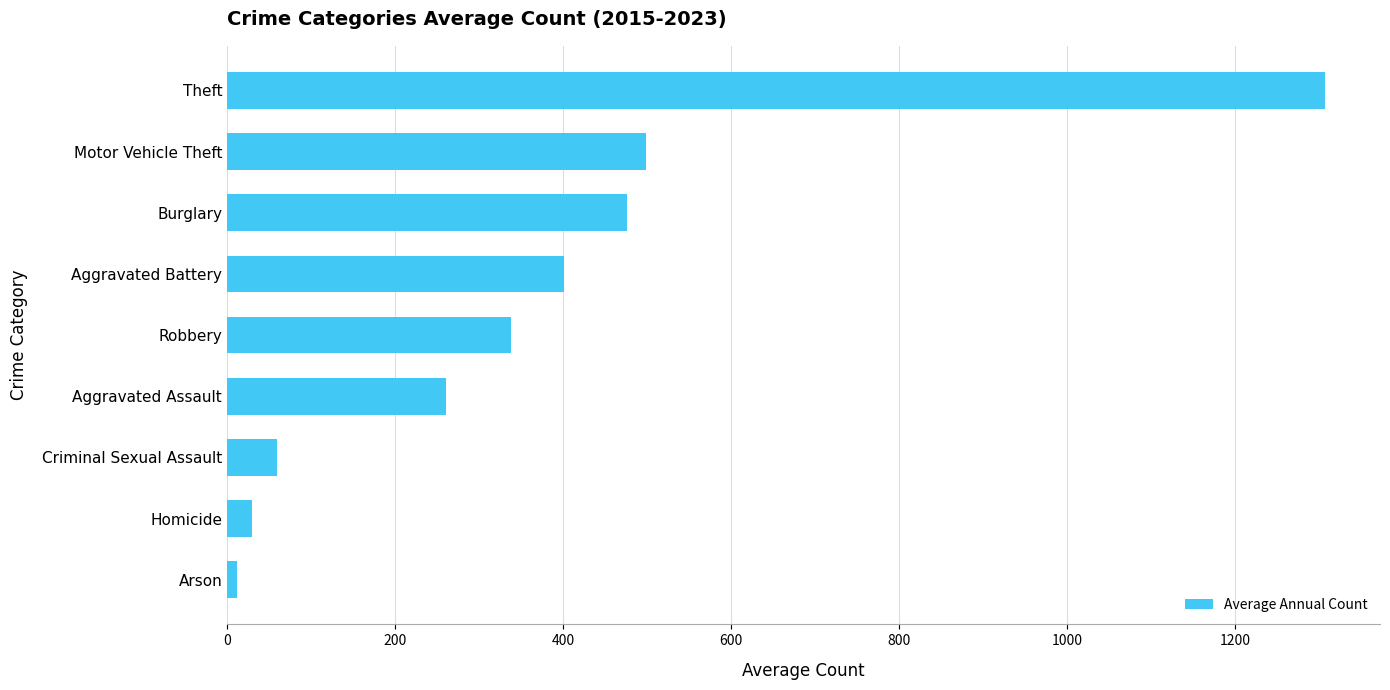

Is it true that the value at Theft is 837.2?

False